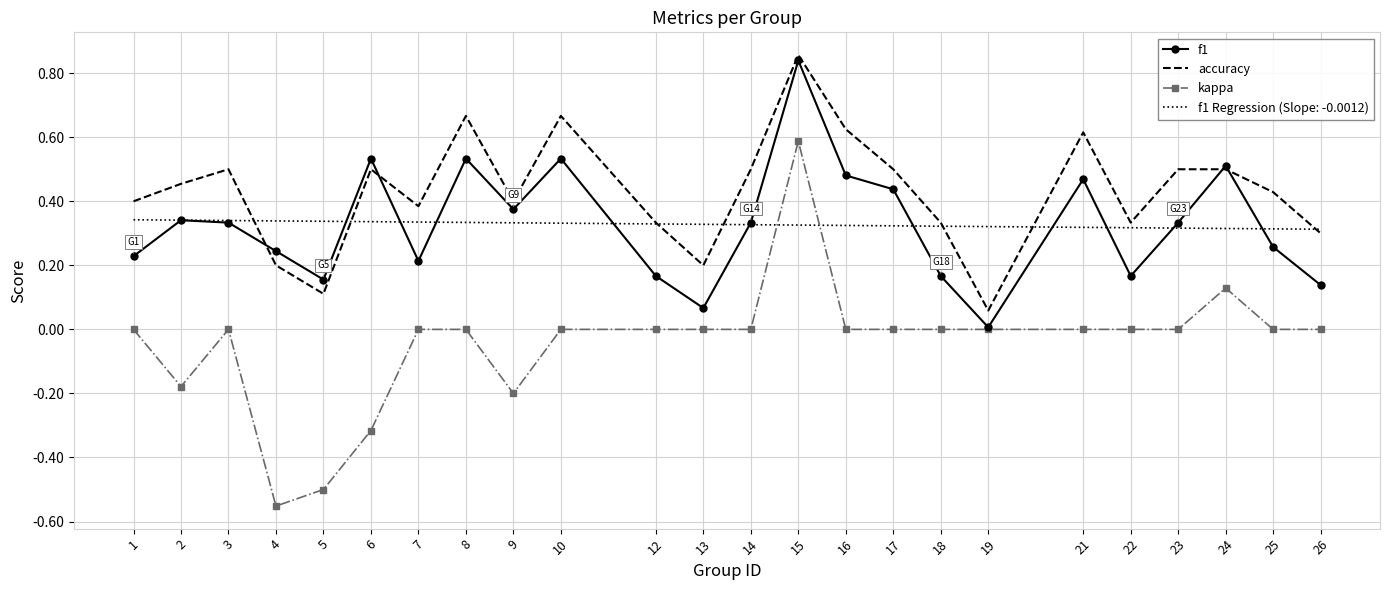

Which series has the largest total across all categories?

accuracy